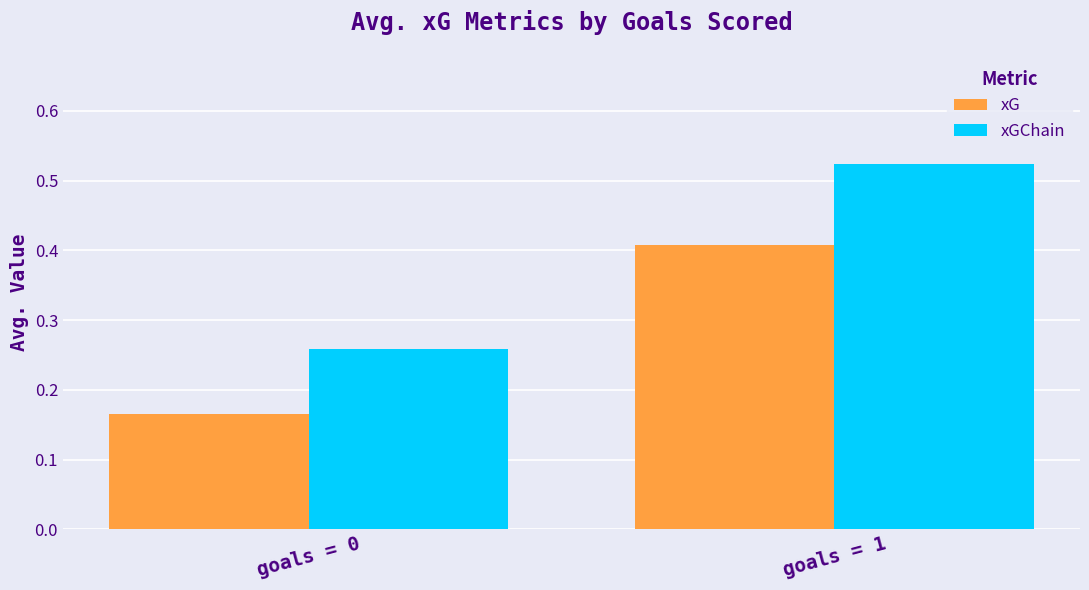

How many data points does each series have?

2